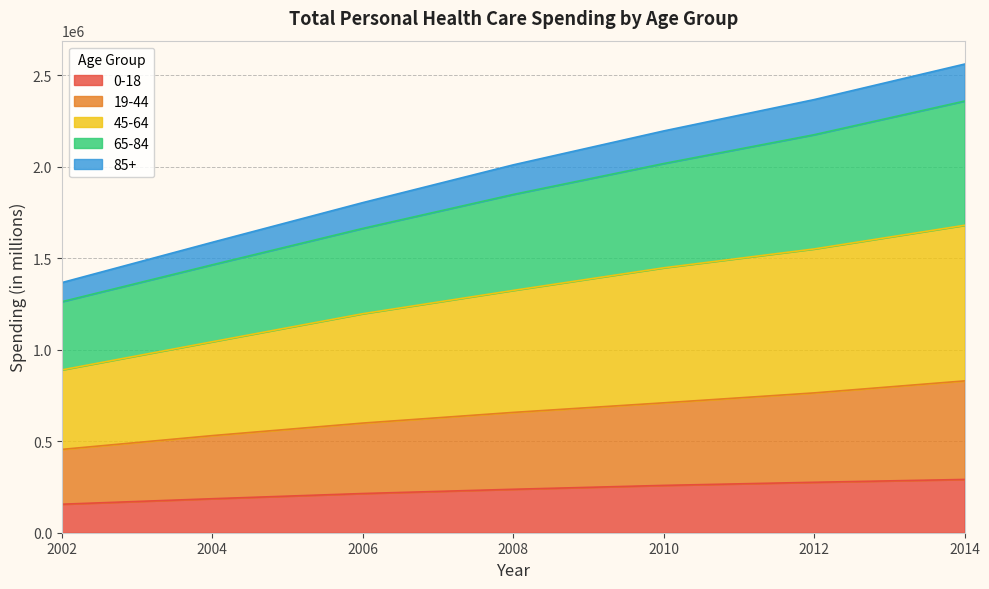

True or false: 0-18 and 85+ intersect in this chart.

False